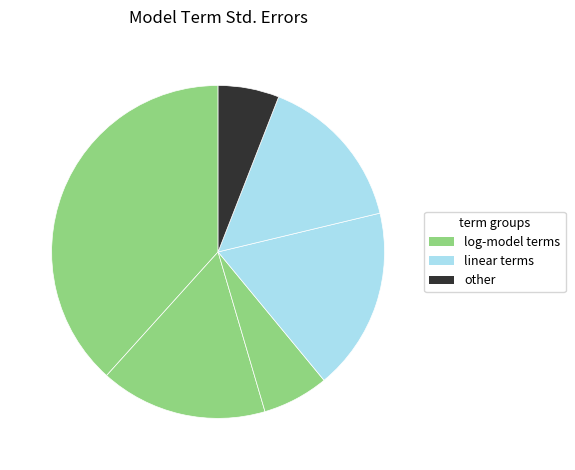

To the nearest percent, what is the average slice percentage?

17%